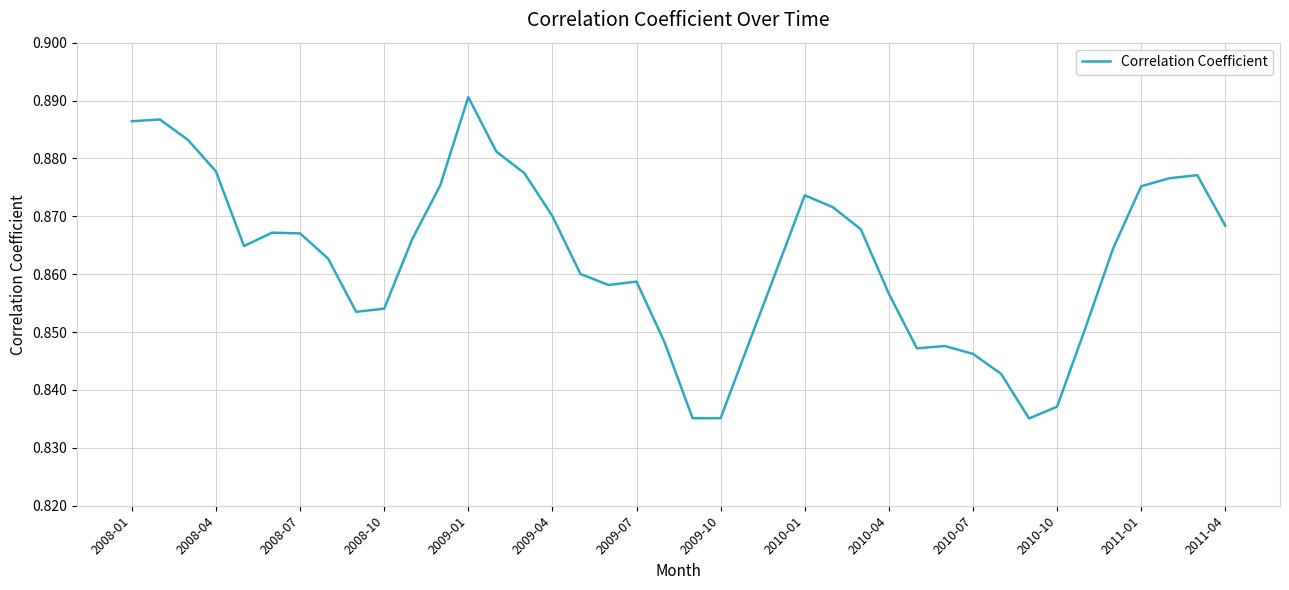

How many interior local valleys (lower than both neighbors) does the data have?

6